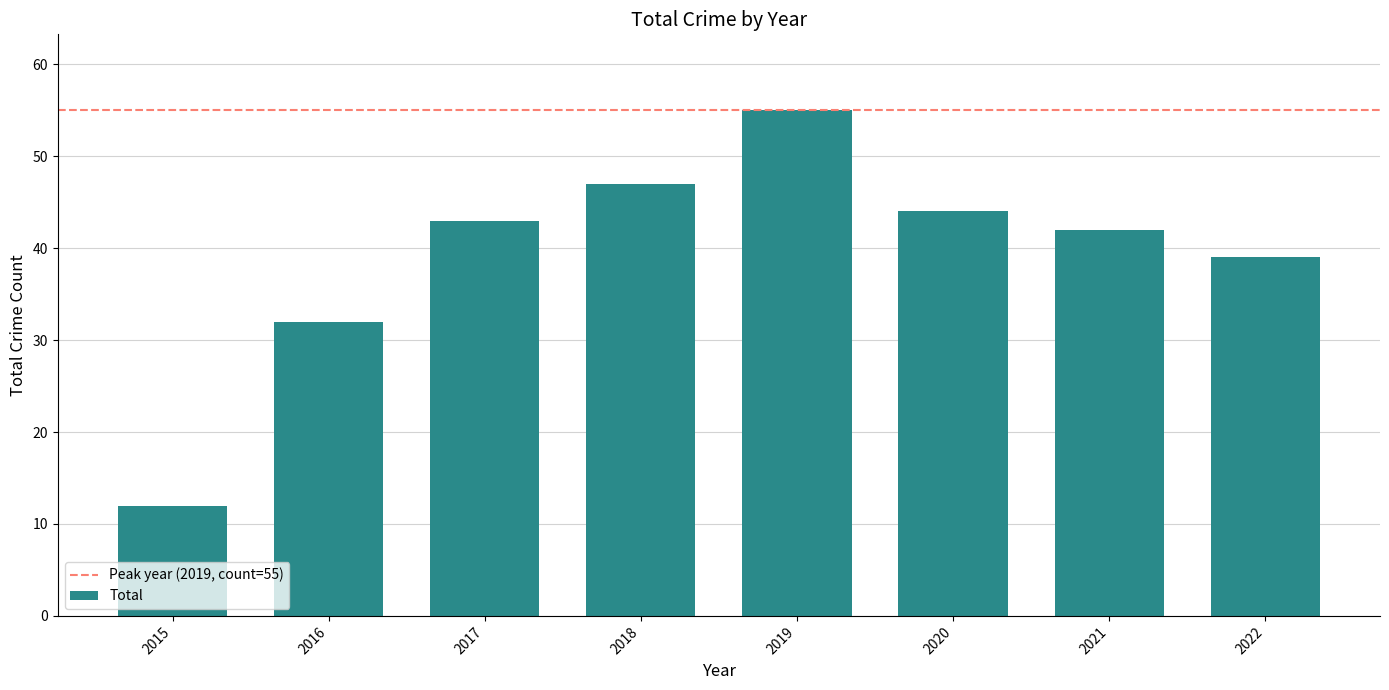

The value at 2019 is 38. True or false?

False